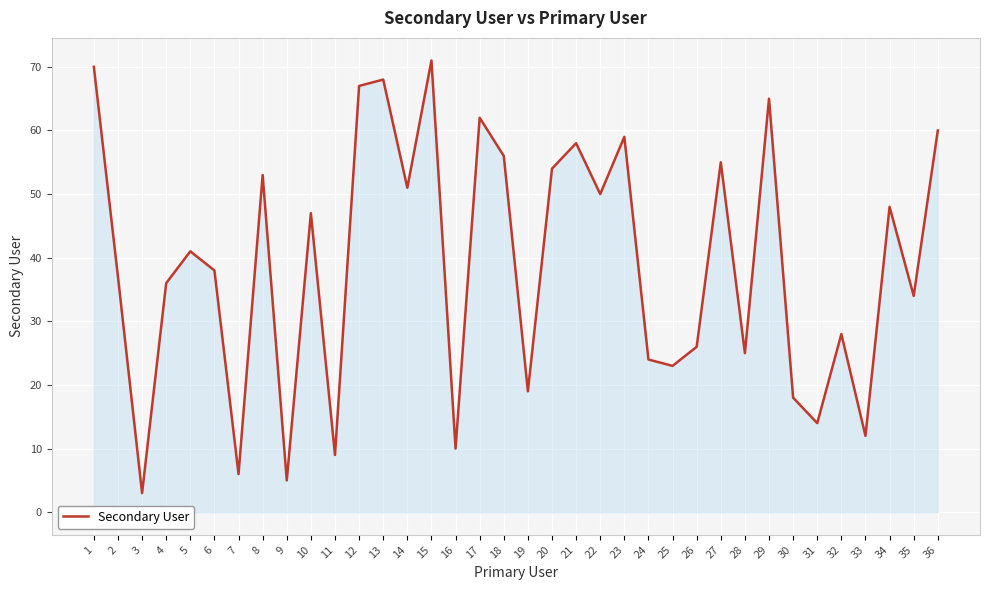

Reading left to right, list all the values displayed in this chart.

1=70	2=37	3=3	4=36	5=41	6=38	7=6	8=53	9=5	10=47	11=9	12=67	13=68	14=51	15=71	16=10	17=62	18=56	19=19	20=54	21=58	22=50	23=59	24=24	25=23	26=26	27=55	28=25	29=65	30=18	31=14	32=28	33=12	34=48	35=34	36=60